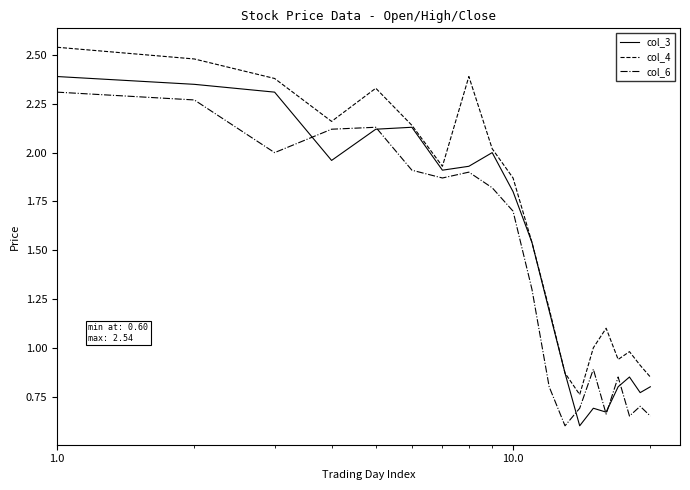

What is the minimum value for col_6?

0.6